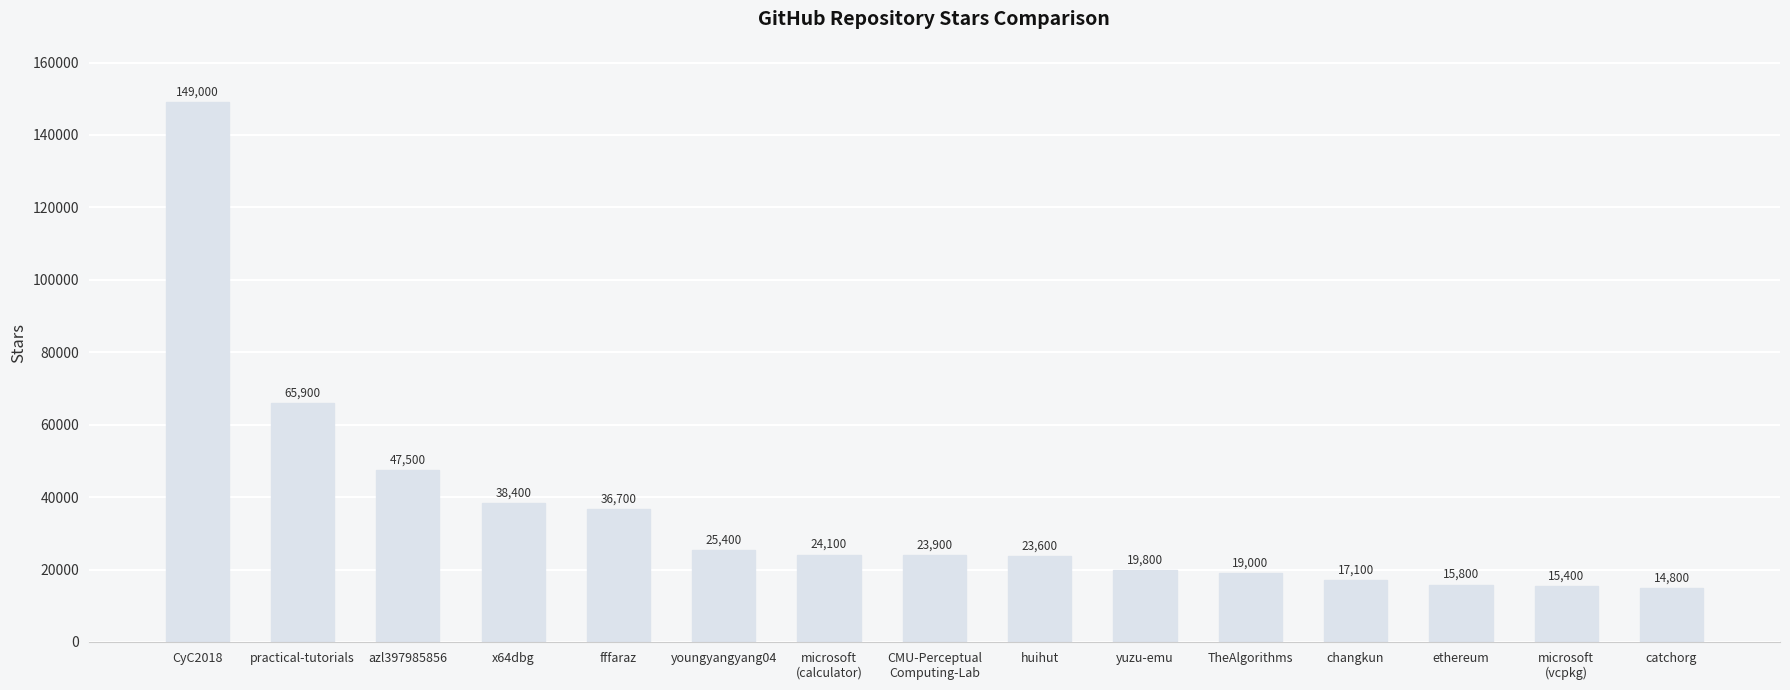

The chart shows a value of 26242 at catchorg. True or false?

False